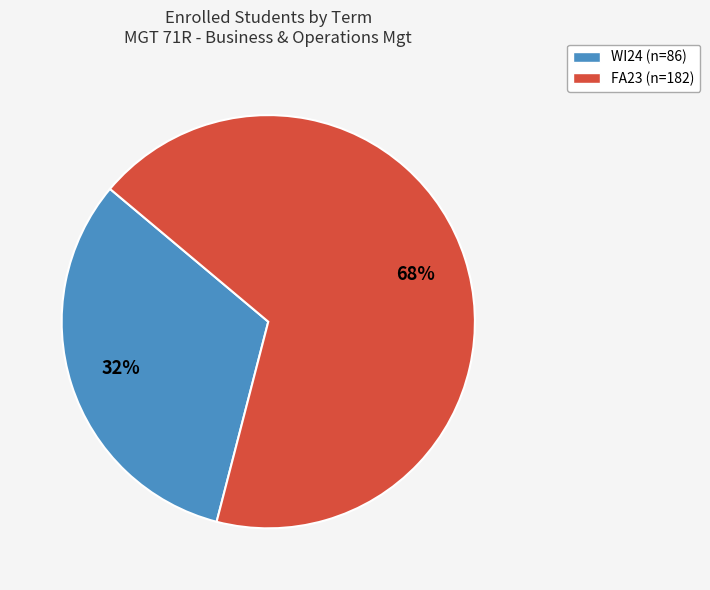

Rank the categories by value from highest to lowest.

FA23, WI24